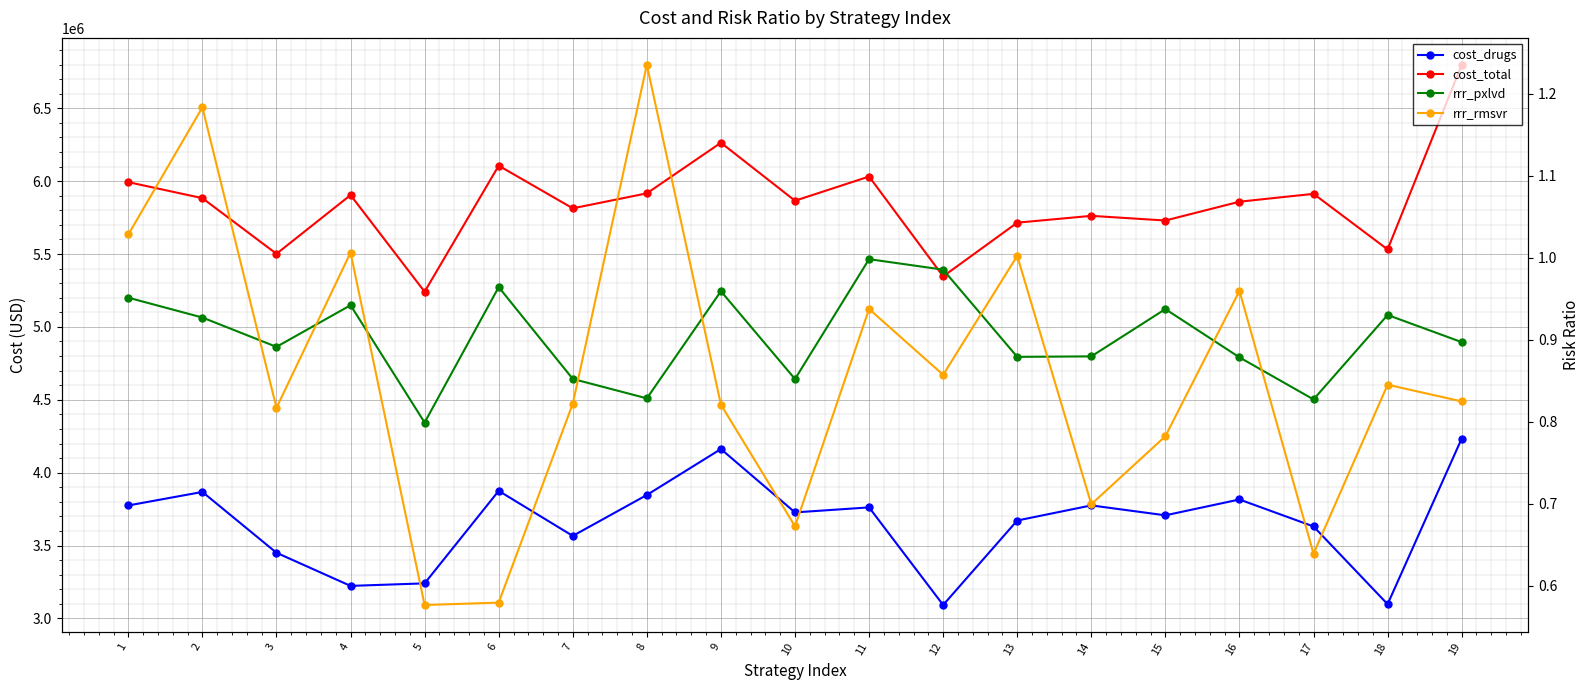

What is the highest value of the cost_total series?

6797911.7